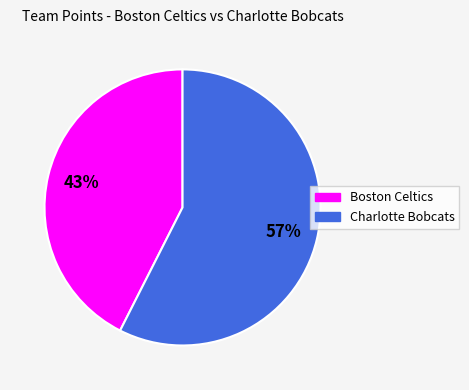

Do Boston Celtics and Charlotte Bobcats together represent more than half of the pie?

Yes